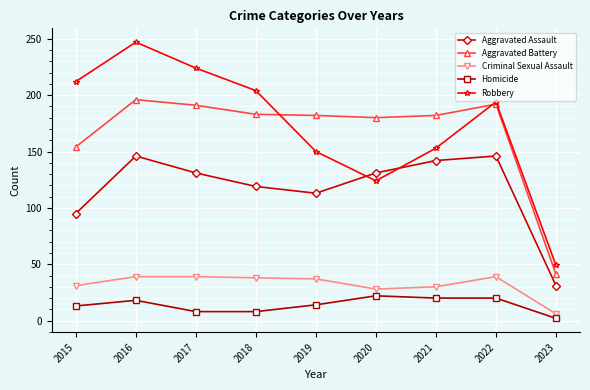

Is the value of Robbery at 2019 greater than the value of Aggravated Battery at 2019?

No